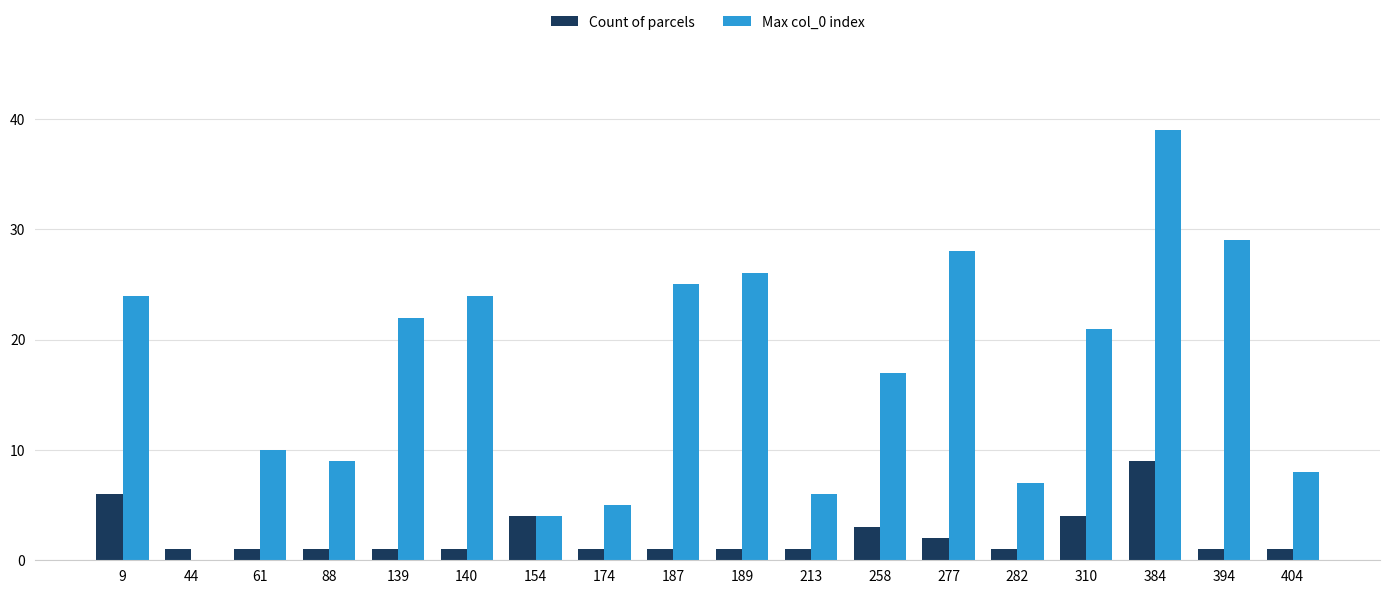

The Max col_0 index series shows 4 at 282. True or false?

False